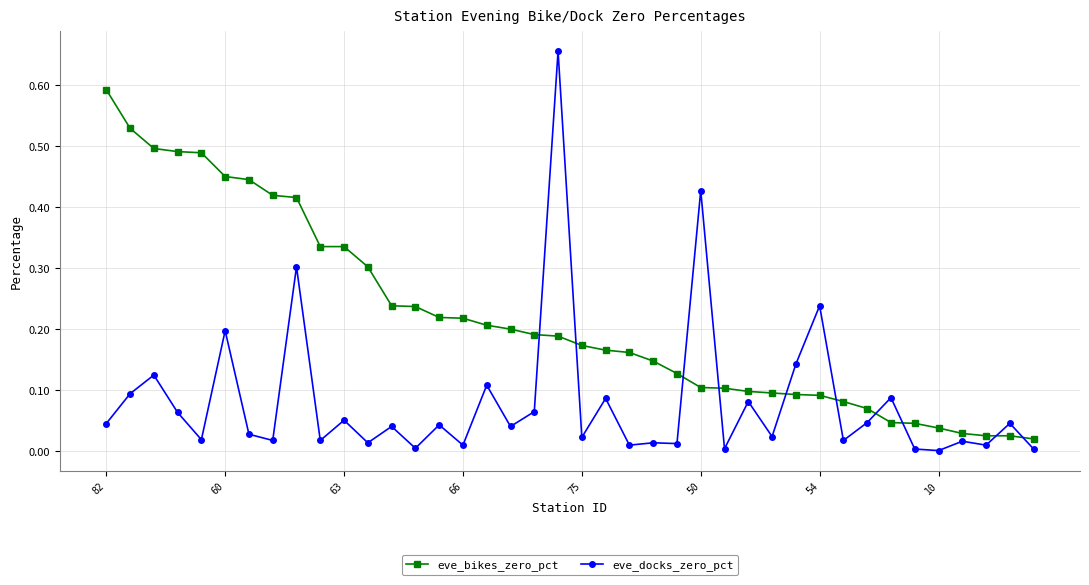

Which series has the widest spread of values?

eve_docks_zero_pct